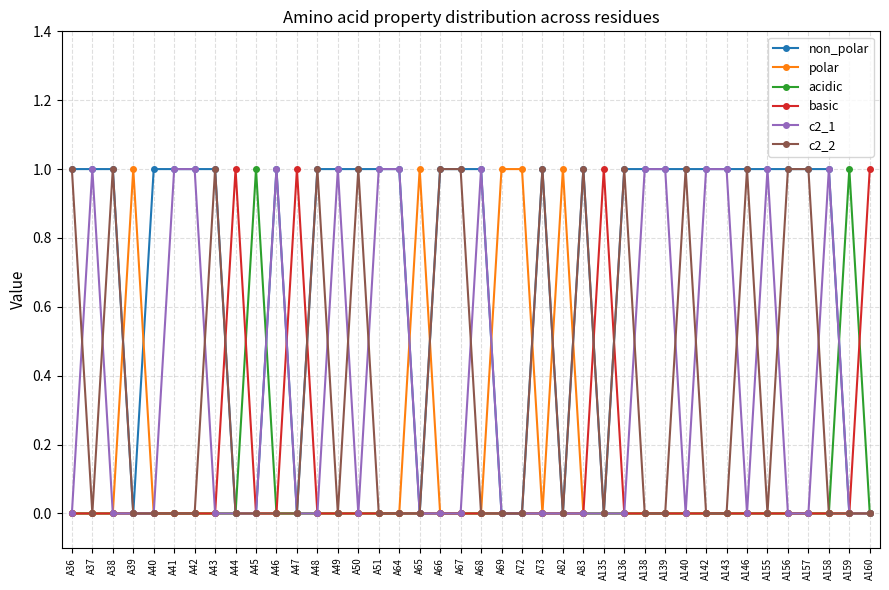

Reading left to right, transcribe all the data shown in this chart.

non_polar: 1	1	1	0	1	1	1	1	0	0	1	0	1	1	1	1	1	0	1	1	1	0	0	1	0	1	0	1	1	1	1	1	1	1	1	1	1	1	0	0
polar: 0	0	0	1	0	0	0	0	0	0	0	0	0	0	0	0	0	1	0	0	0	1	1	0	1	0	0	0	0	0	0	0	0	0	0	0	0	0	0	0
acidic: 0	0	0	0	0	0	0	0	0	1	0	0	0	0	0	0	0	0	0	0	0	0	0	0	0	0	0	0	0	0	0	0	0	0	0	0	0	0	1	0
basic: 0	0	0	0	0	0	0	0	1	0	0	1	0	0	0	0	0	0	0	0	0	0	0	0	0	0	1	0	0	0	0	0	0	0	0	0	0	0	0	1
c2_1: 0	1	0	0	0	1	1	0	0	0	1	0	0	1	0	1	1	0	0	0	1	0	0	0	0	0	0	0	1	1	0	1	1	0	1	0	0	1	0	0
c2_2: 1	0	1	0	0	0	0	1	0	0	0	0	1	0	1	0	0	0	1	1	0	0	0	1	0	1	0	1	0	0	1	0	0	1	0	1	1	0	0	0